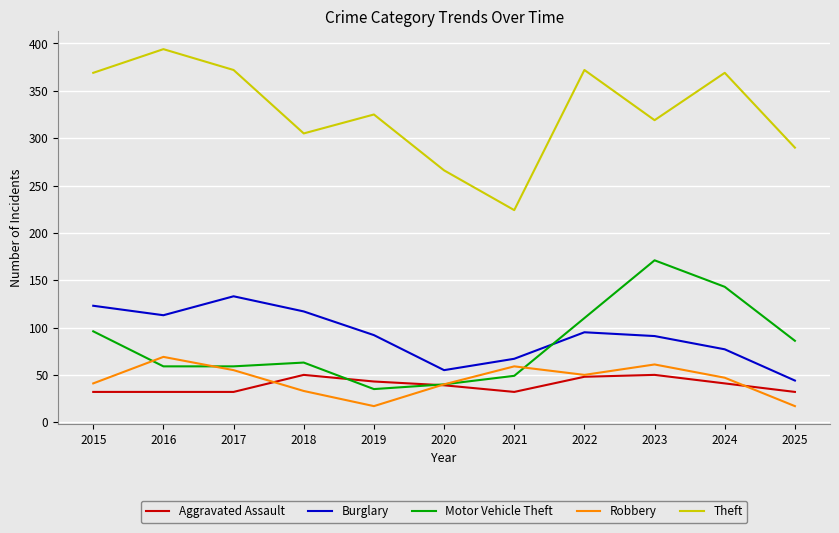

What are all the series names shown in the legend?

Aggravated Assault, Burglary, Motor Vehicle Theft, Robbery, Theft